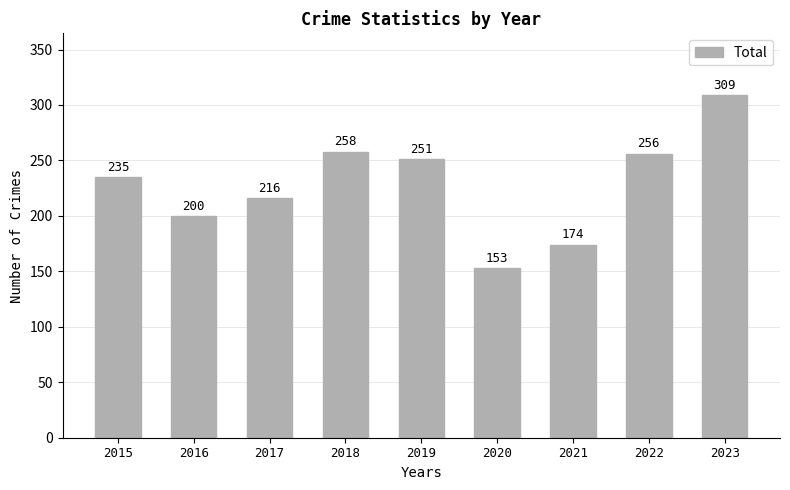

What is the difference between the maximum and second lowest values?

135